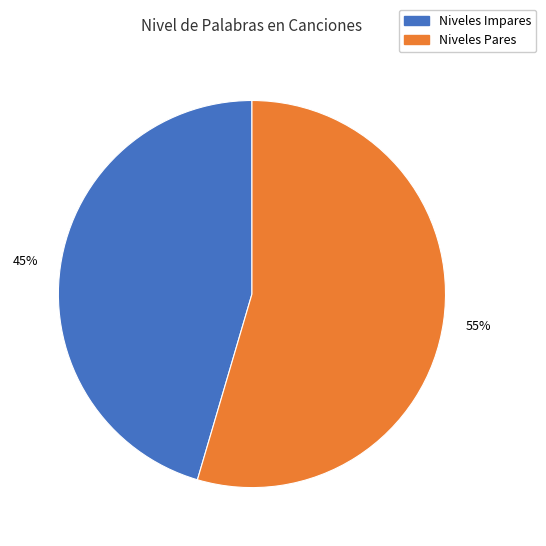

Does any single category account for the majority?

Yes